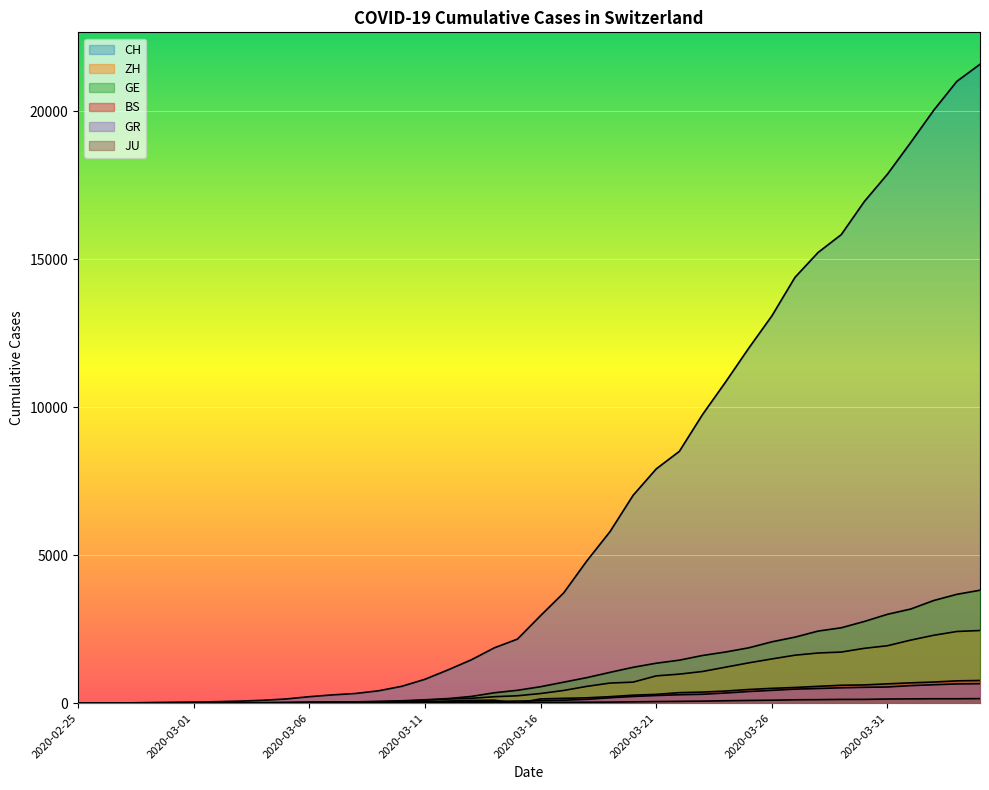

Which series has the widest spread of values?

CH